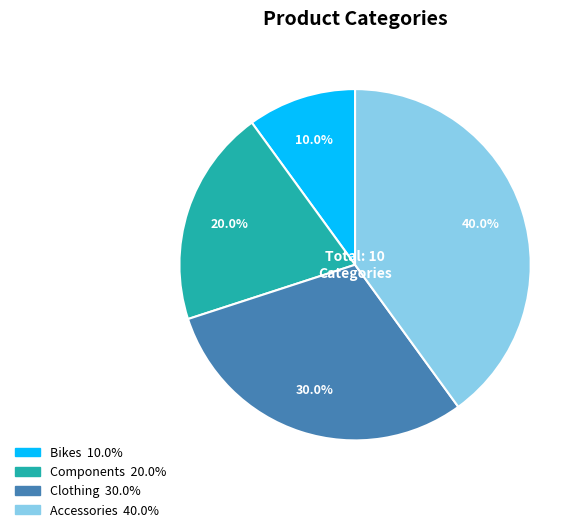

Between Accessories and Clothing, which is larger?

Accessories